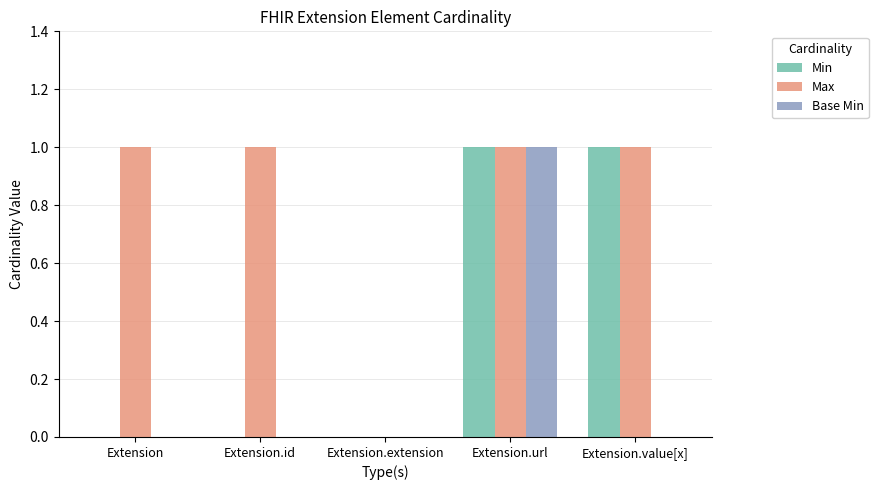

What is the total value across all series at Extension.value[x]?

2